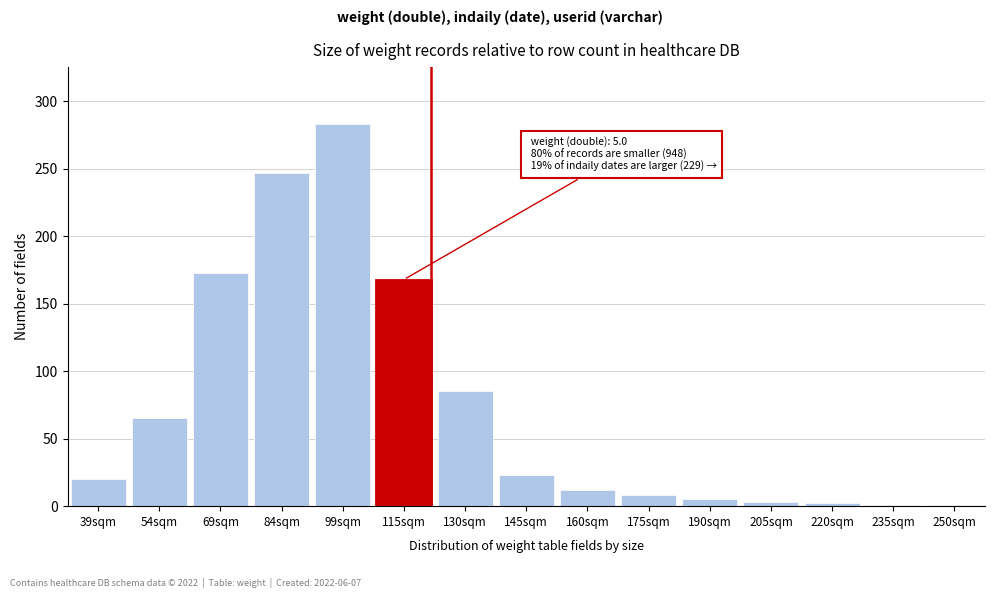

What is the difference between the second highest and second lowest values?

246